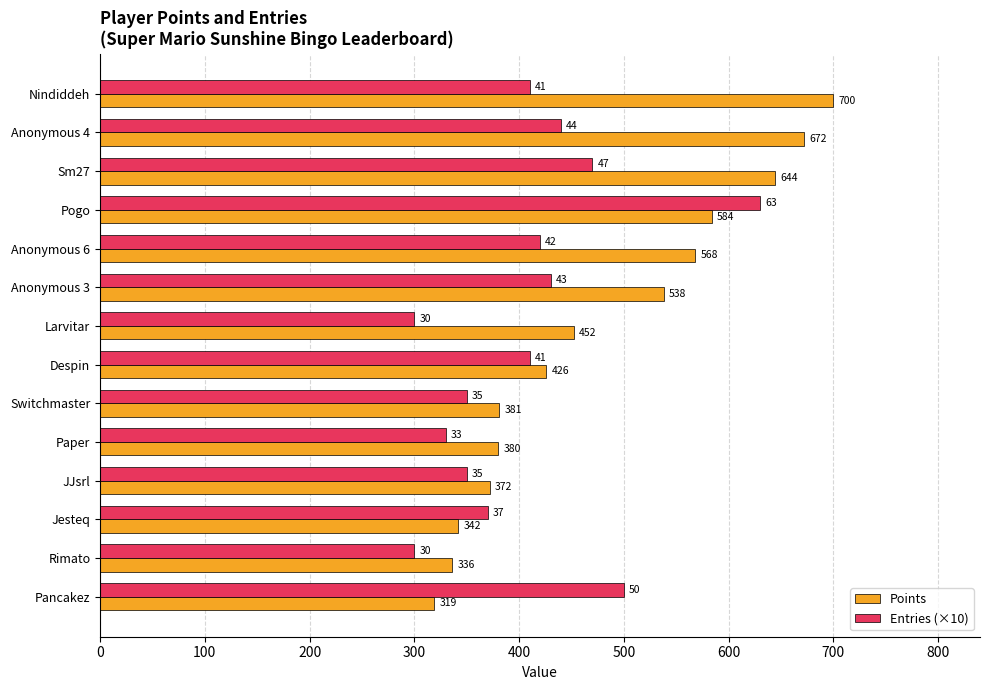

What is the difference between the Entries (×10) values at Despin and Switchmaster?

60